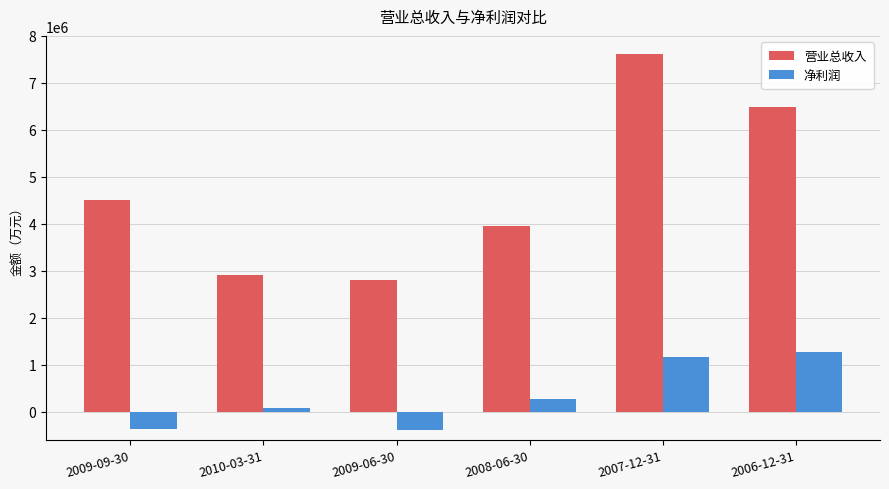

What is the total value across all series at 2007-12-31?

8778989